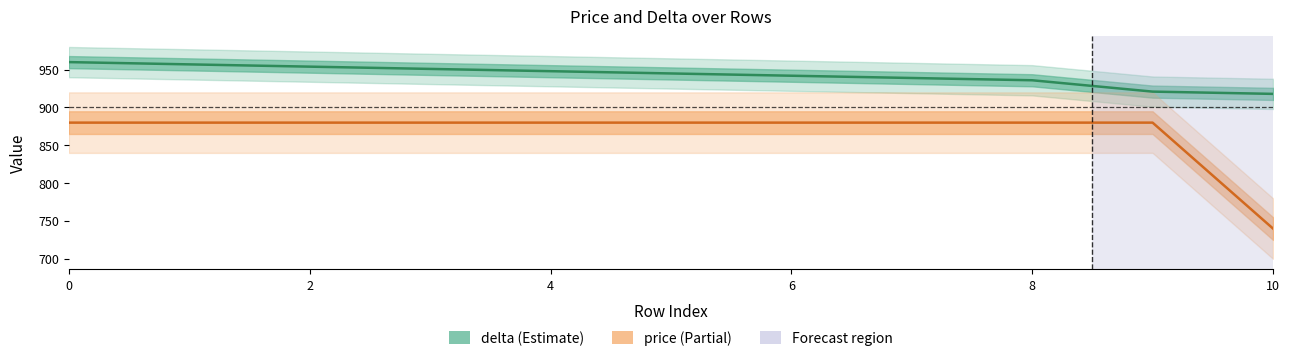

Which series has the largest total across all categories?

delta